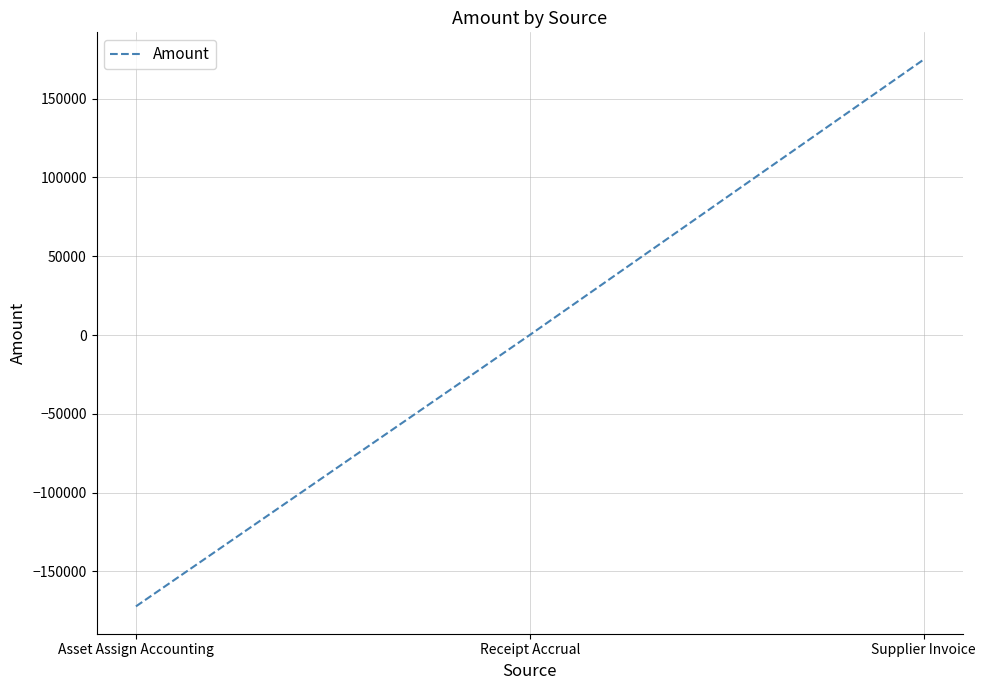

What is the change in value from Receipt Accrual to Supplier Invoice?

+174774.2